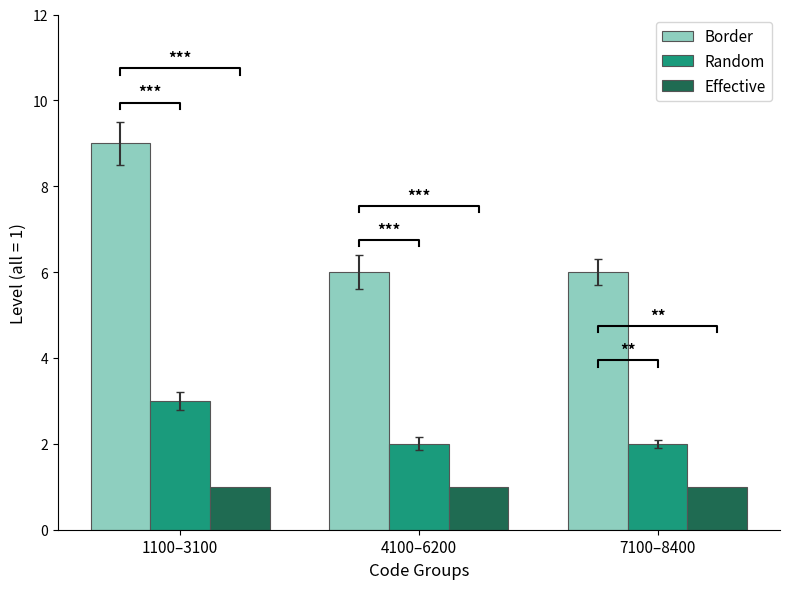

Is the value of Effective at 1100–3100 greater than the value of Random at 1100–3100?

No